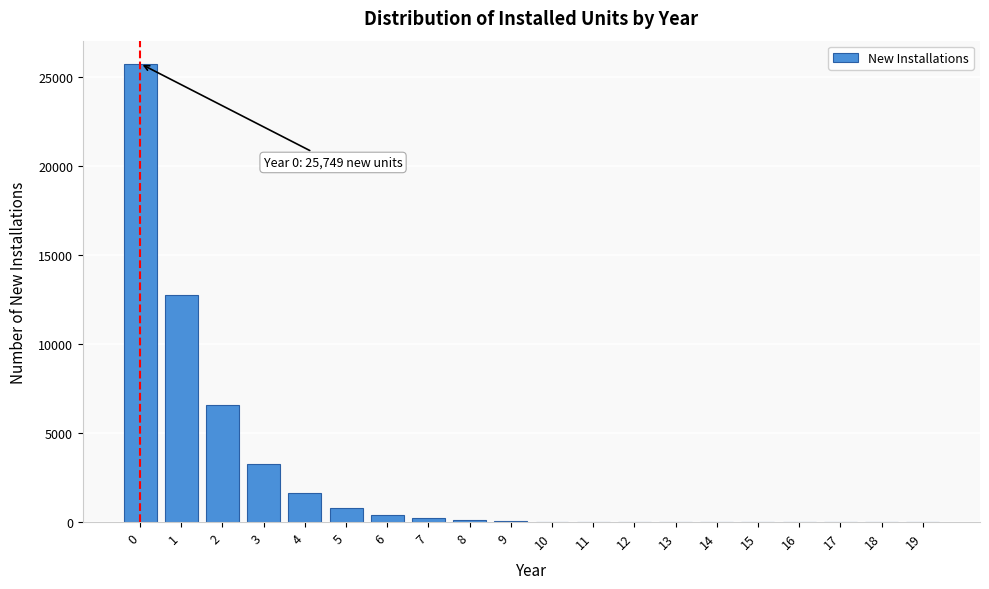

What is the greatest value displayed?

25749